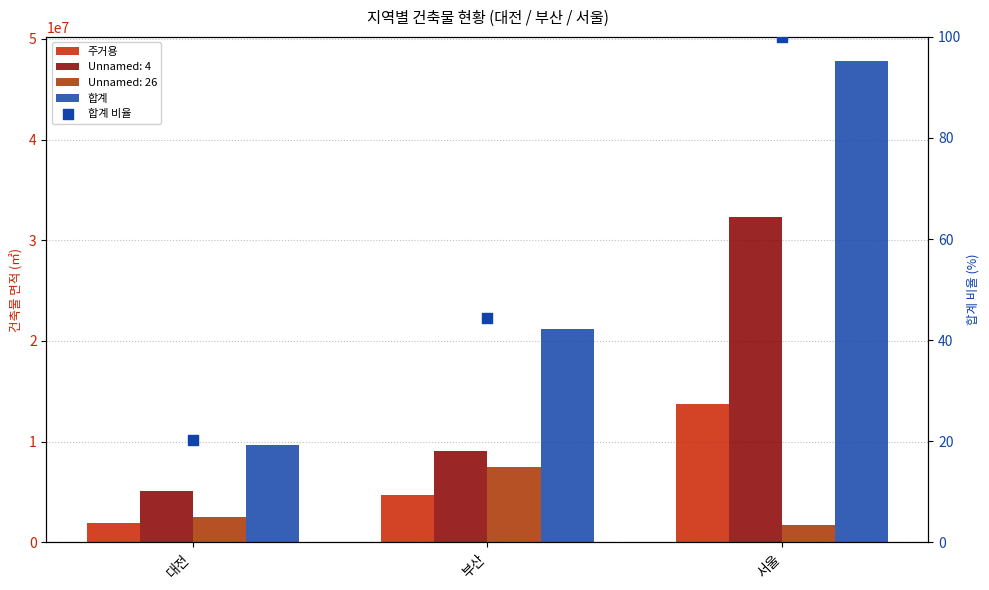

Which series reaches the maximum Y coordinate?

합계